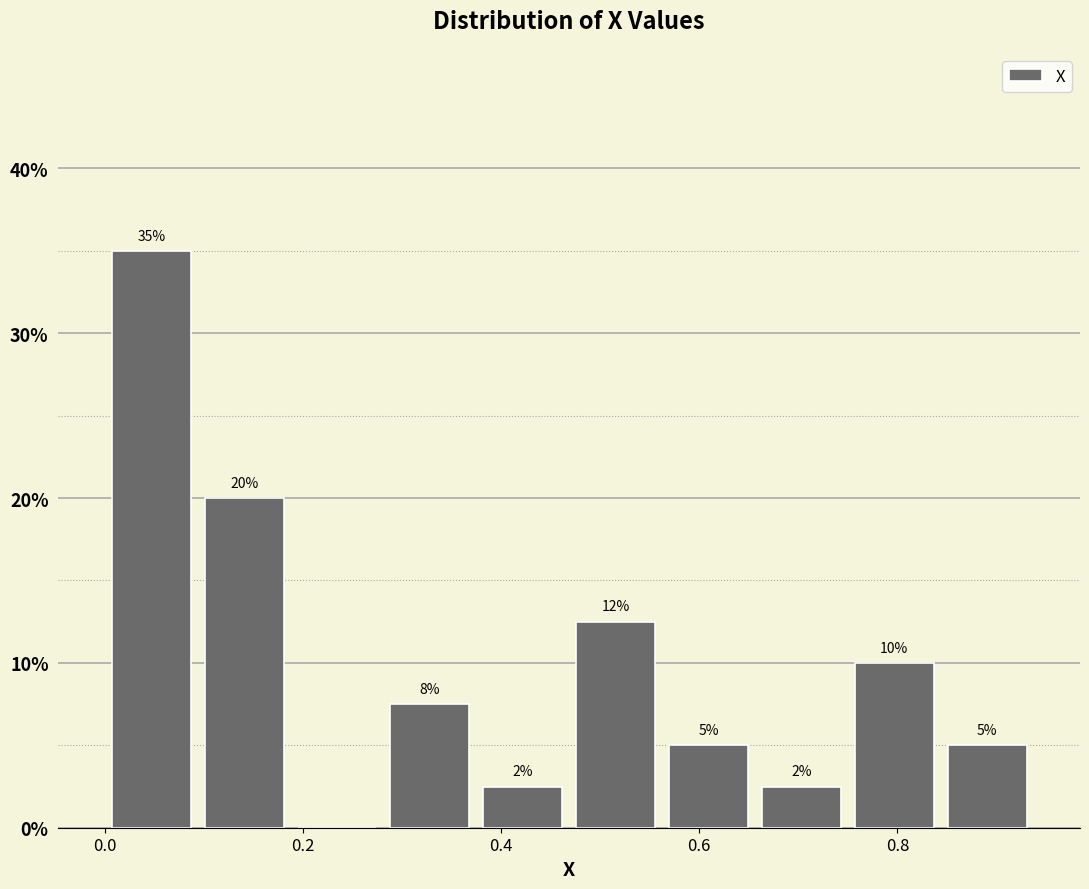

Which range on the x-axis has the tallest bar?

0.00 to 0.10